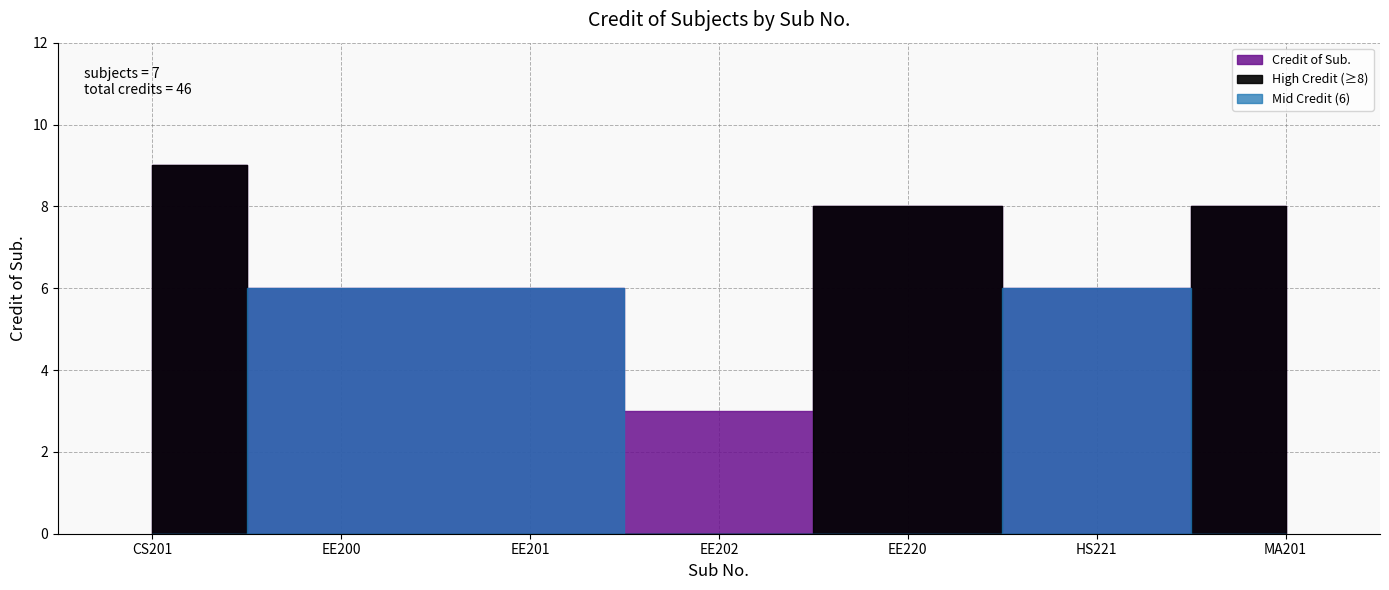

At which category does the data reach its first local peak?

EE220